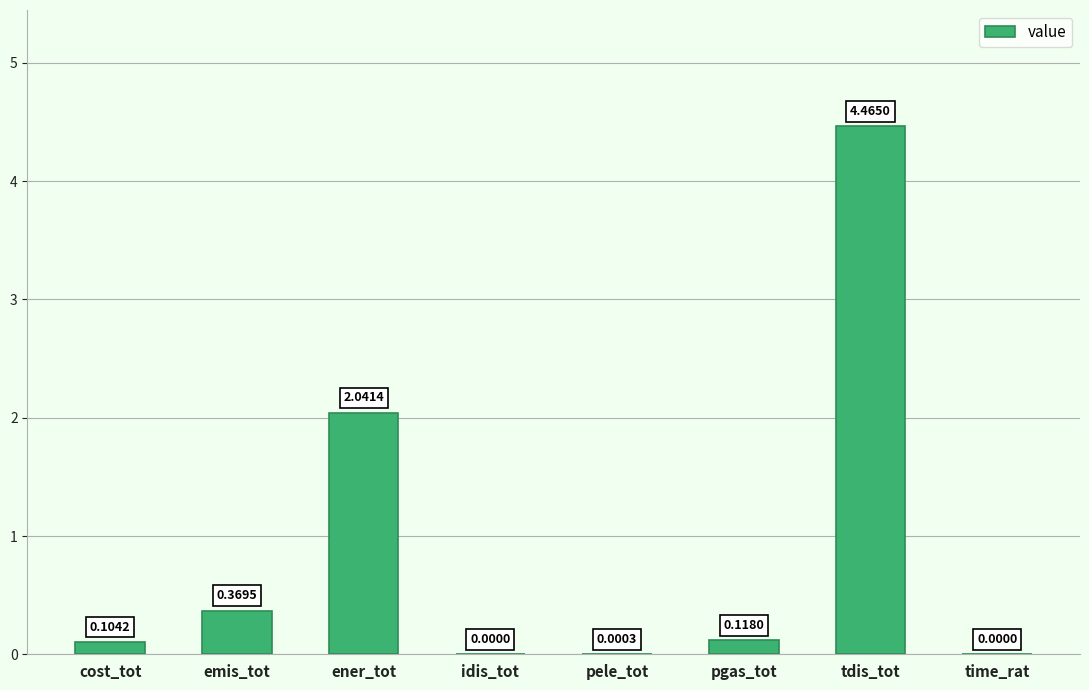

Which has a higher value, emis_tot or time_rat?

emis_tot